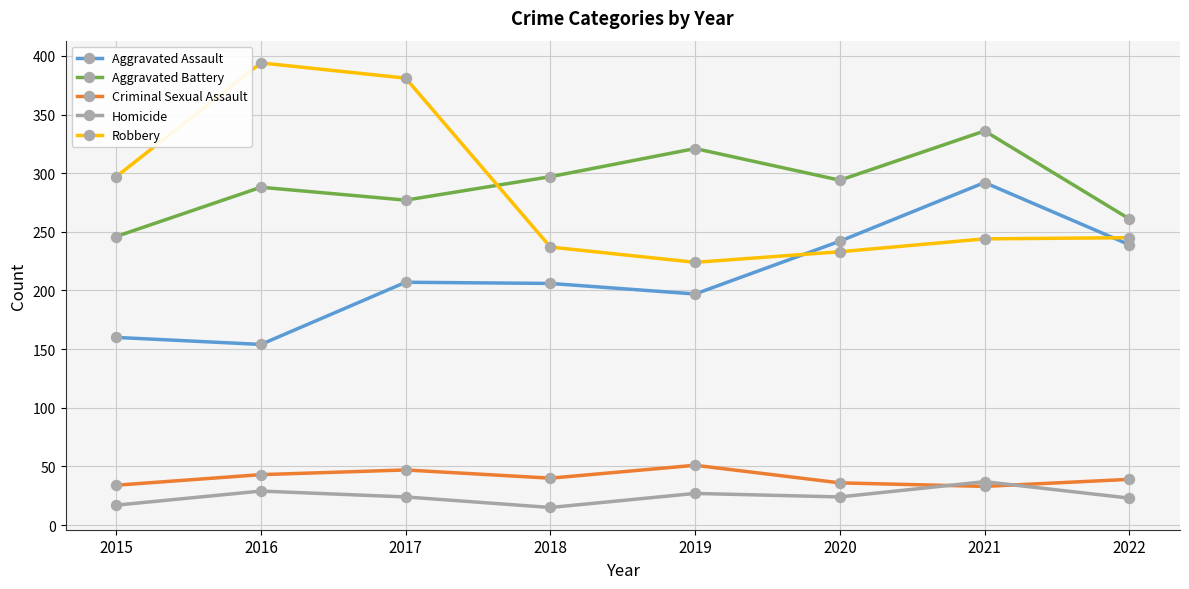

Does the chart display data point markers on the line(s)?

Yes